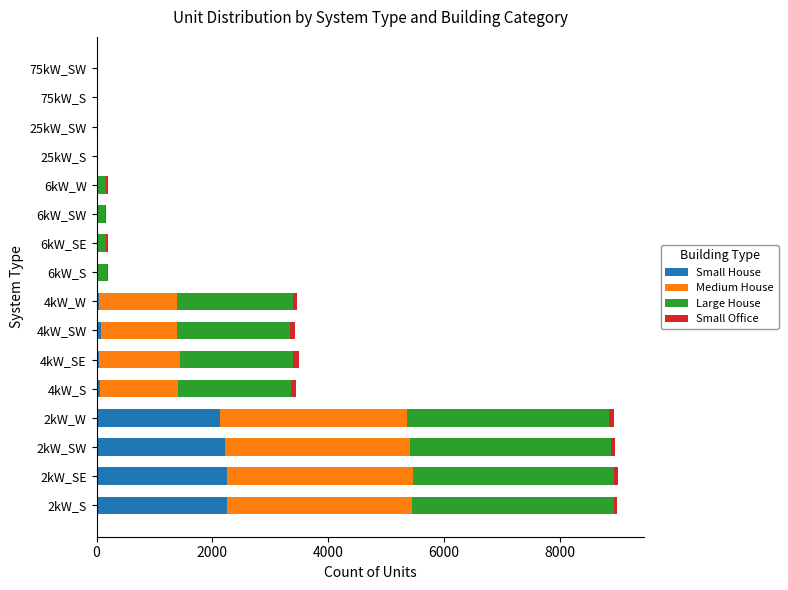

What is the sum of all Small House values?

9070